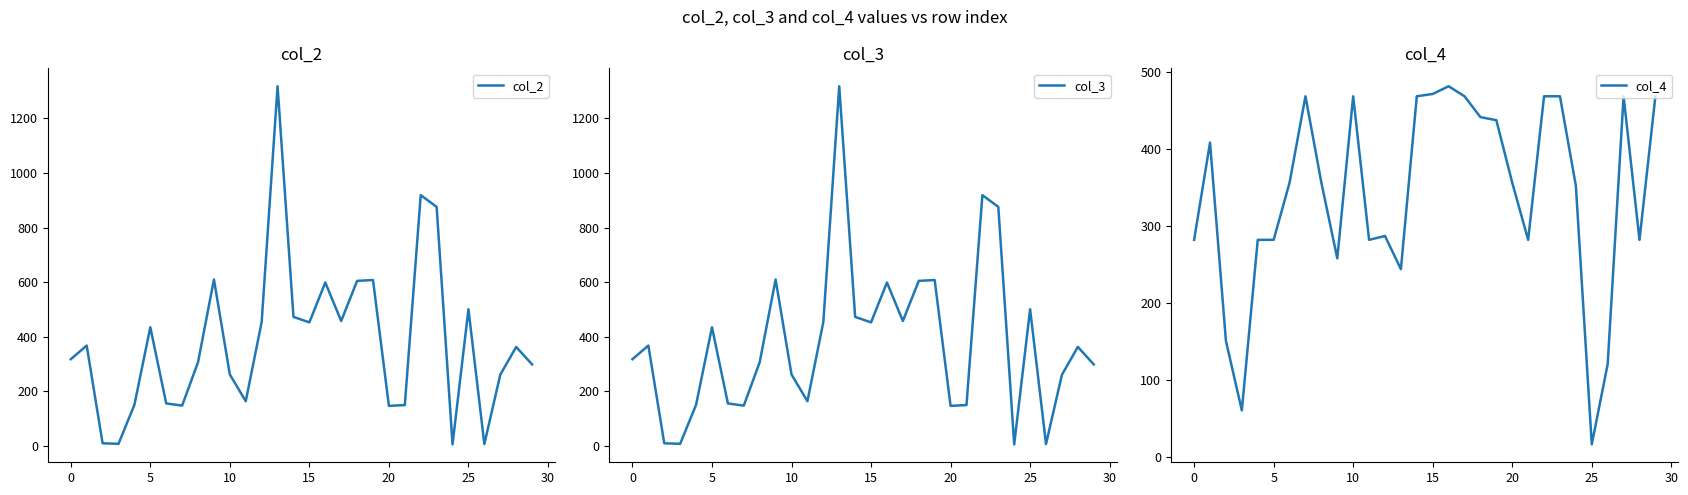

What is the lowest value of the col_4 series?

17